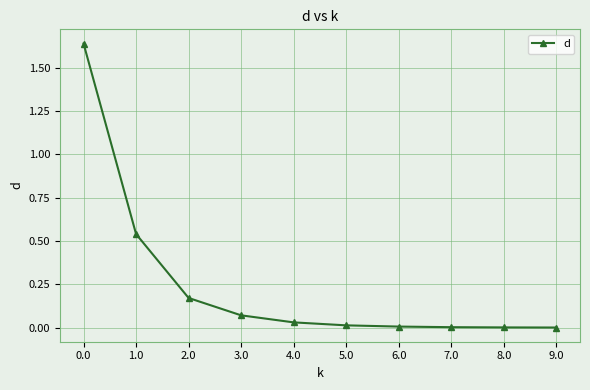

Is it true that the value at 1.0 is 0.9?

False